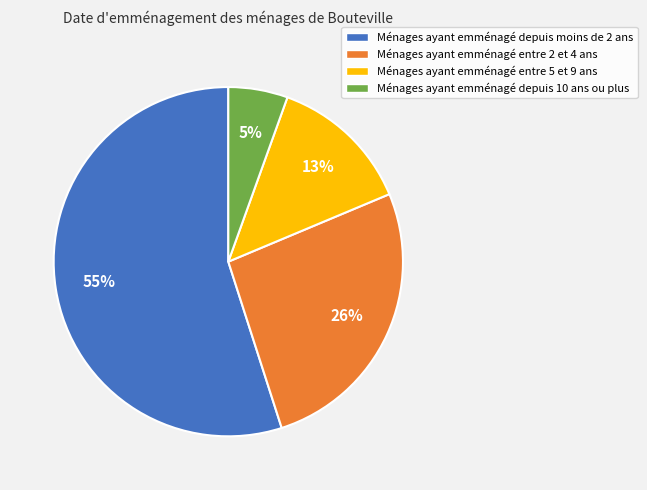

Is there any slice that represents more than half of the pie?

Yes